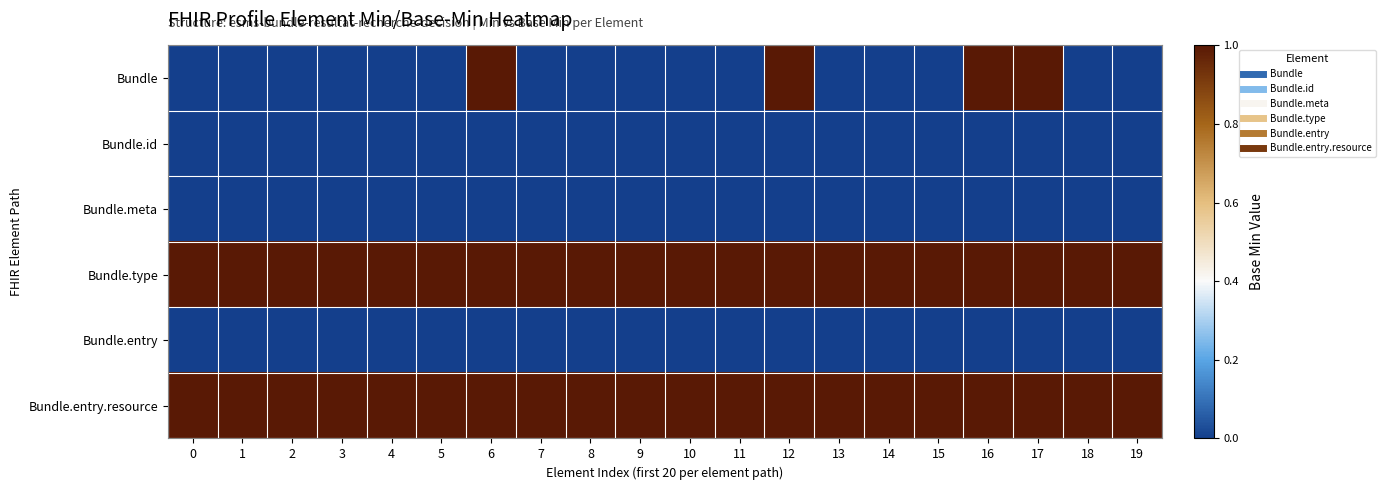

Rank the series by their maximum value, from highest to lowest.

Bundle, Bundle.type, Bundle.entry.resource, Bundle.id, Bundle.meta, Bundle.entry